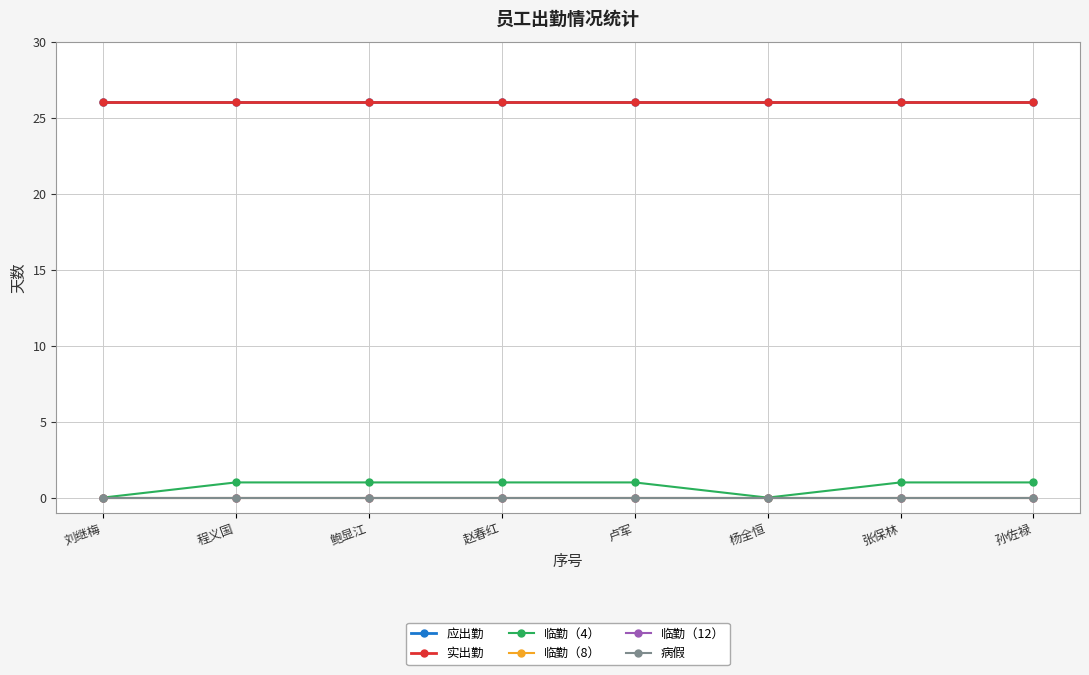

Which category has the highest value across all series?

刘继梅